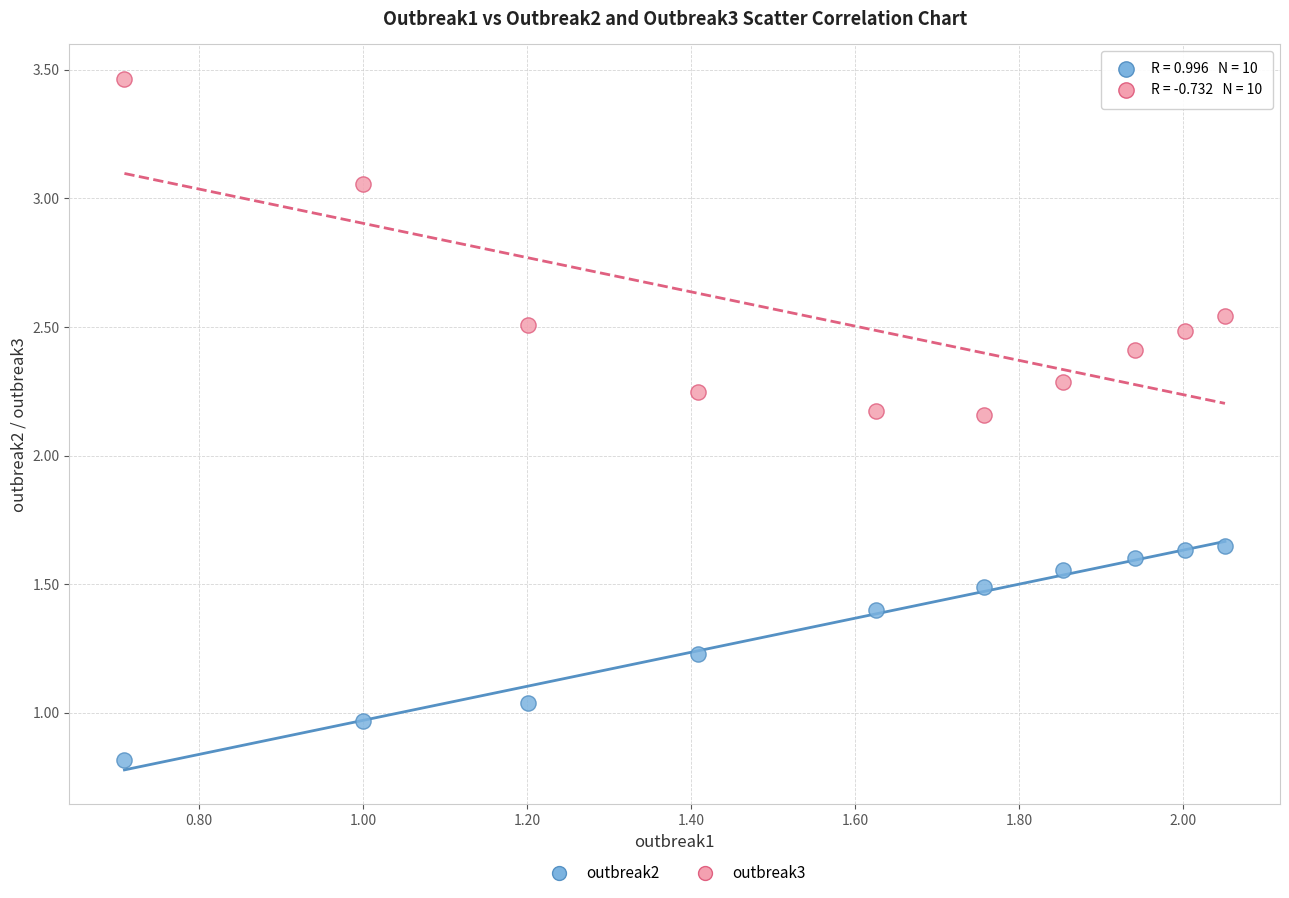

Which series contains the highest Y value?

outbreak3